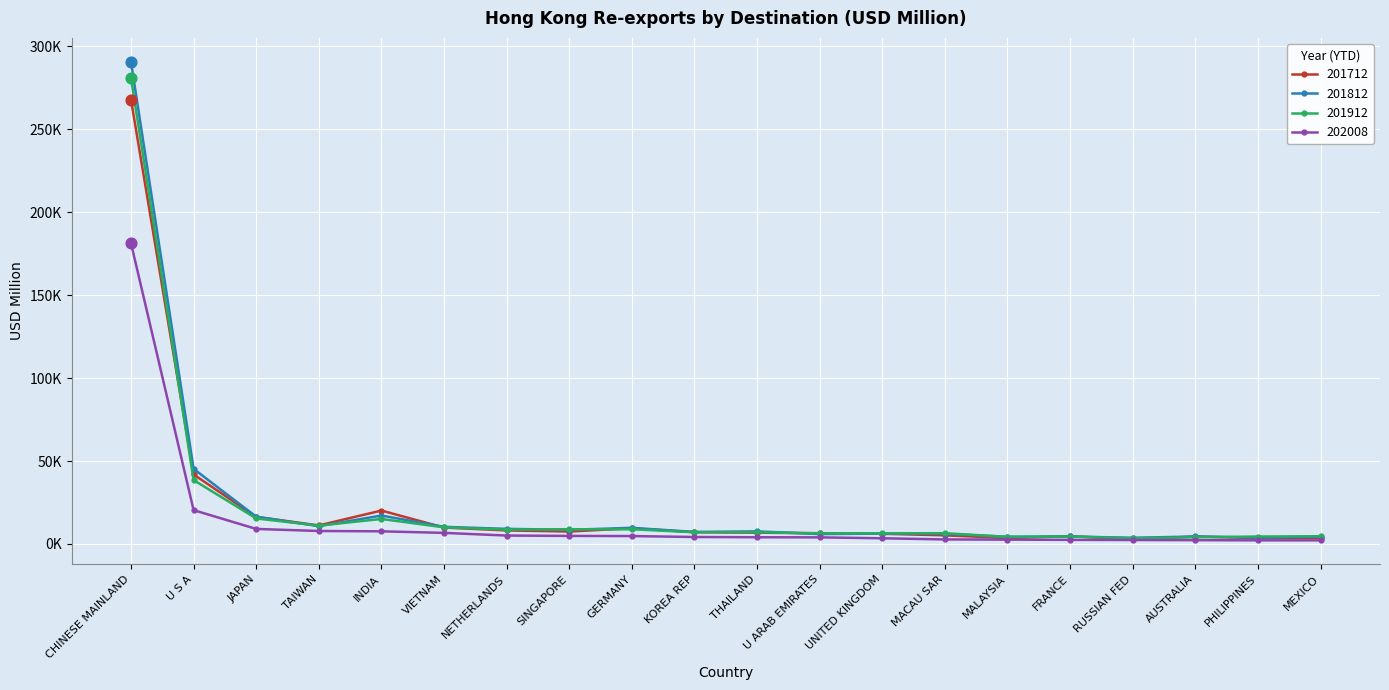

What are all the series names shown in the legend?

201712, 201812, 201912, 202008